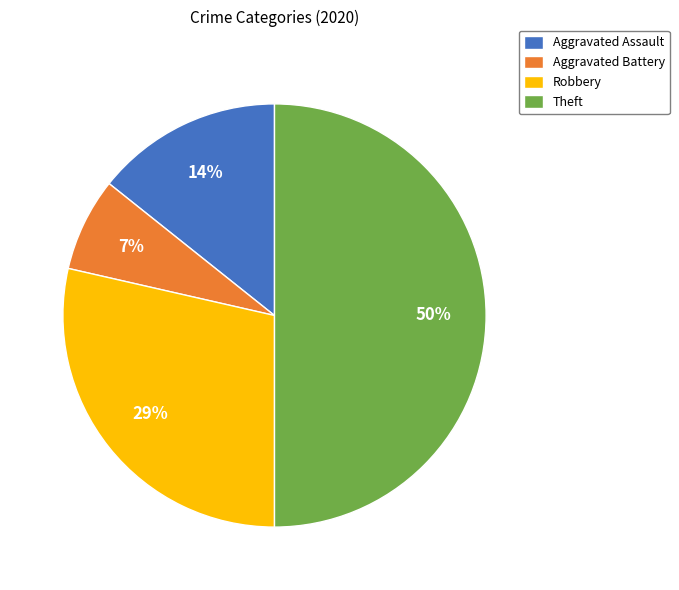

Does Aggravated Assault represent more than half of the total?

No